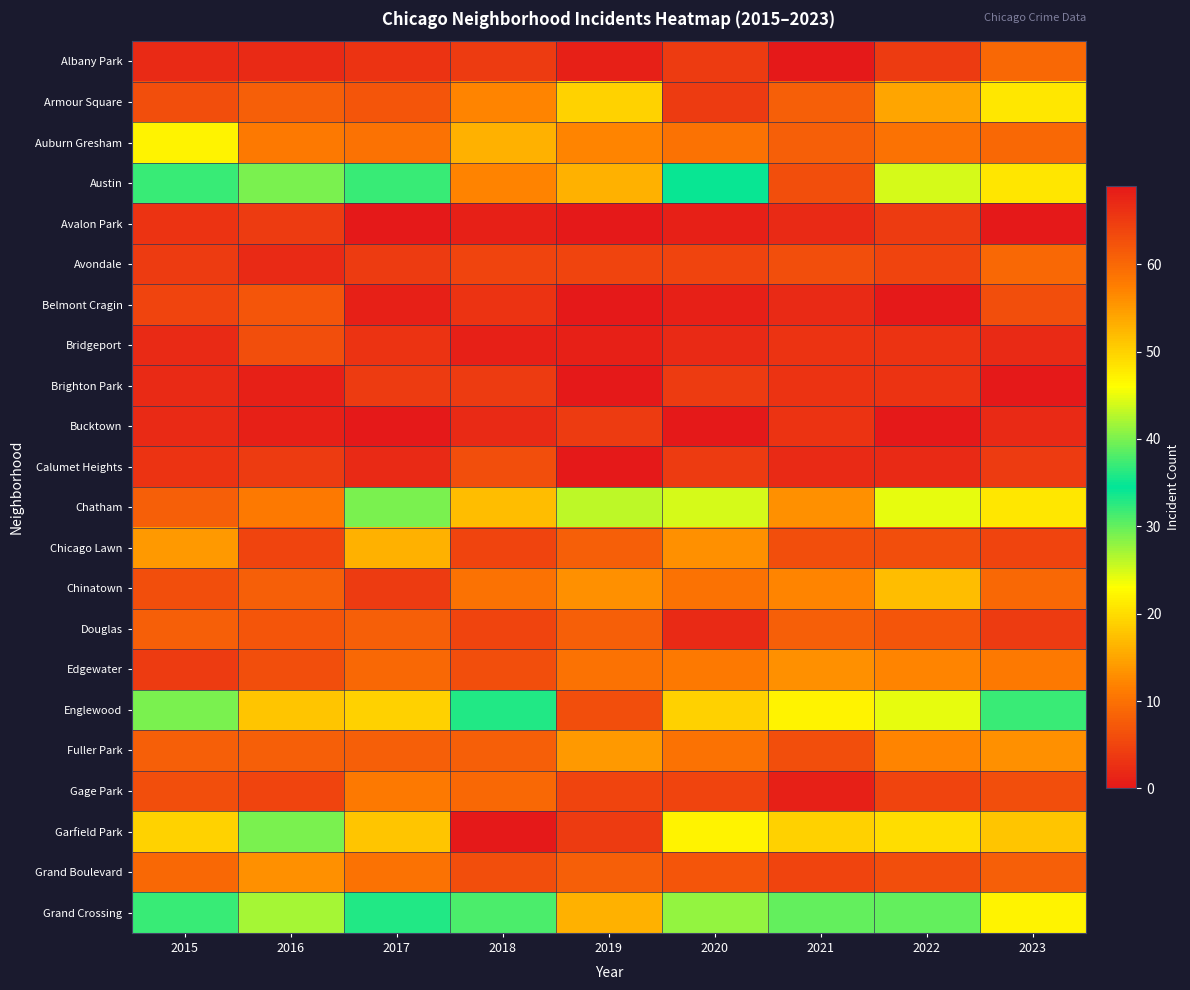

What is the maximum value shown in the chart?

69